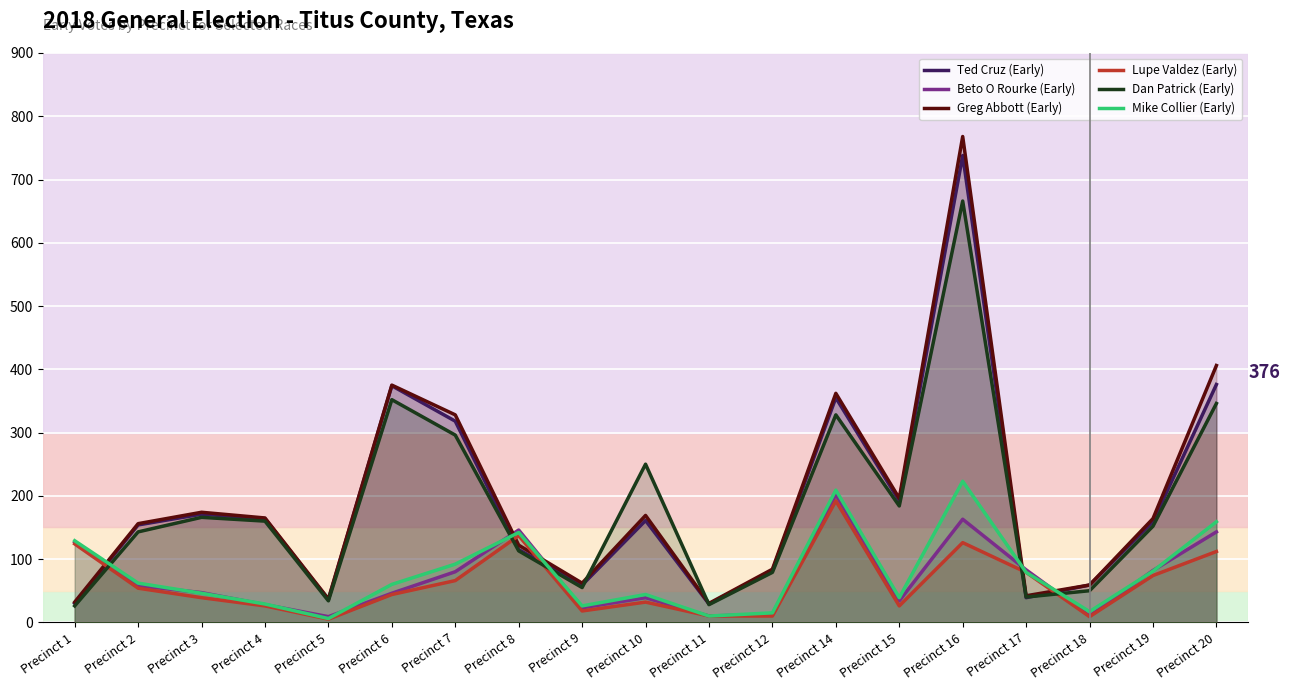

At which category is the sum across all series the highest?

Precinct 16